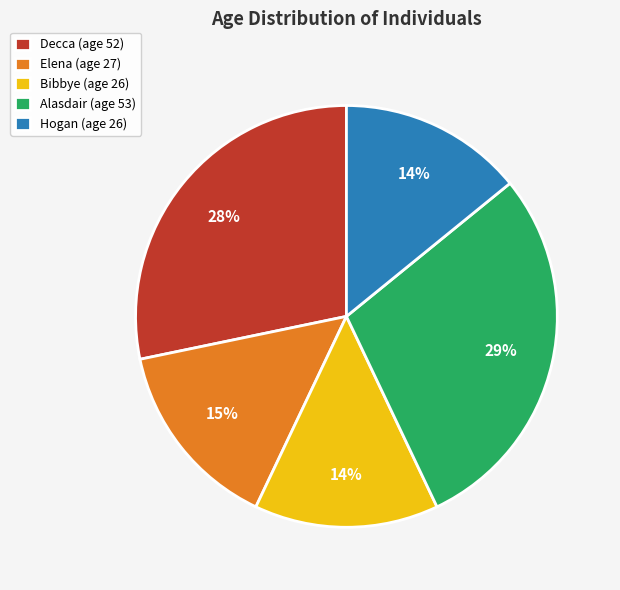

Is the sum of Elena and Decca greater than half?

No